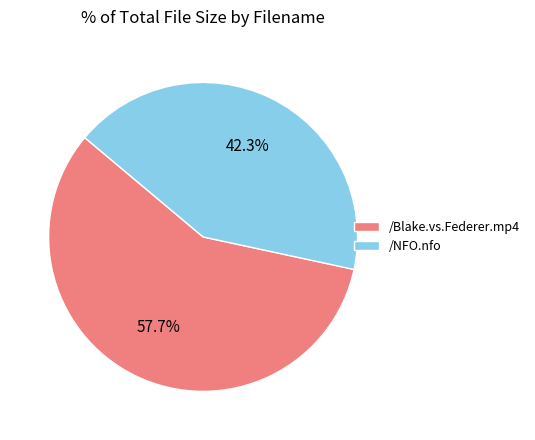

Which category has the smallest portion of the pie?

/NFO.nfo